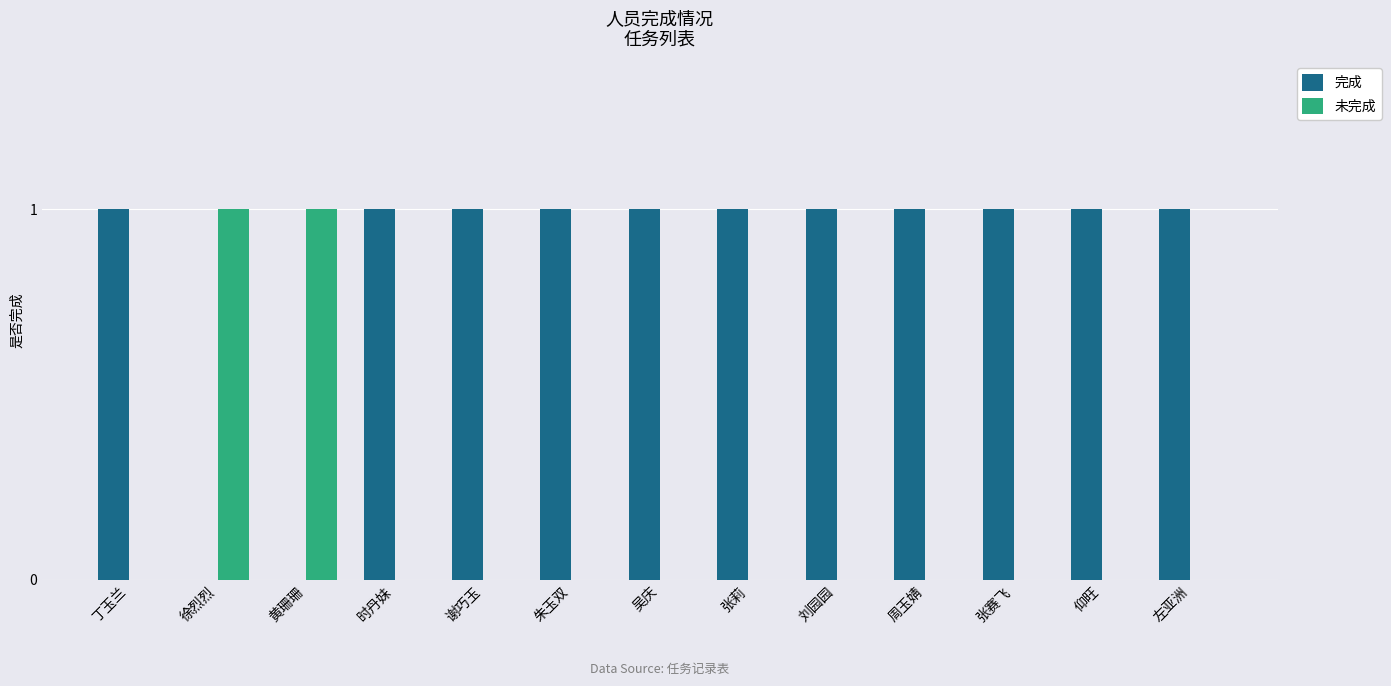

What is the sum of all 完成 values?

11